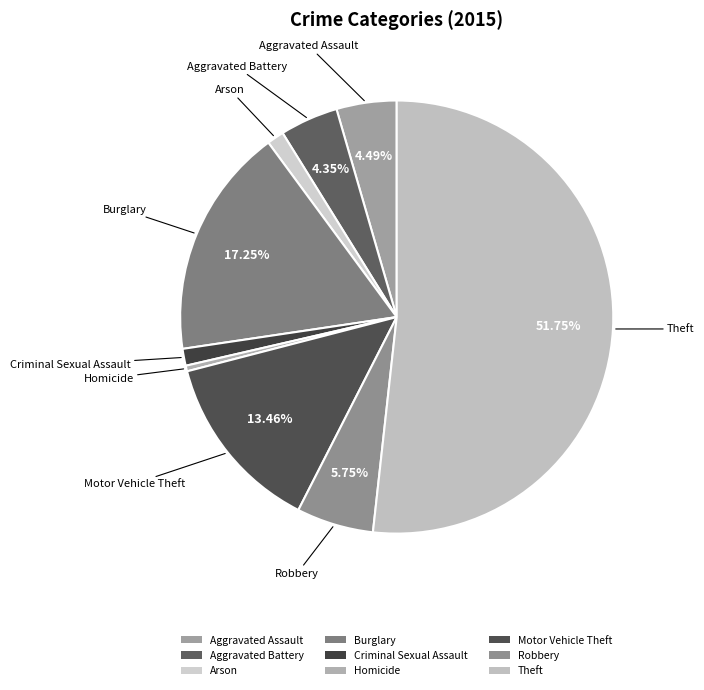

Does Burglary represent more than half of the total?

No